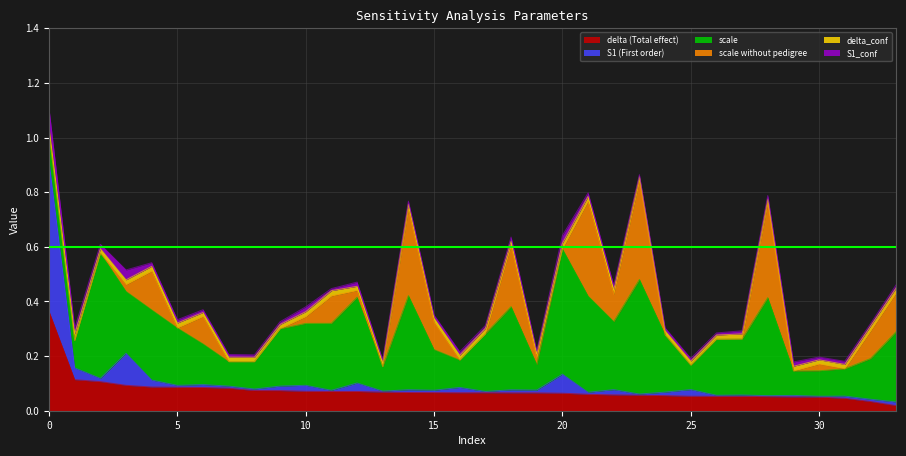

Count the number of data series in this chart.

6